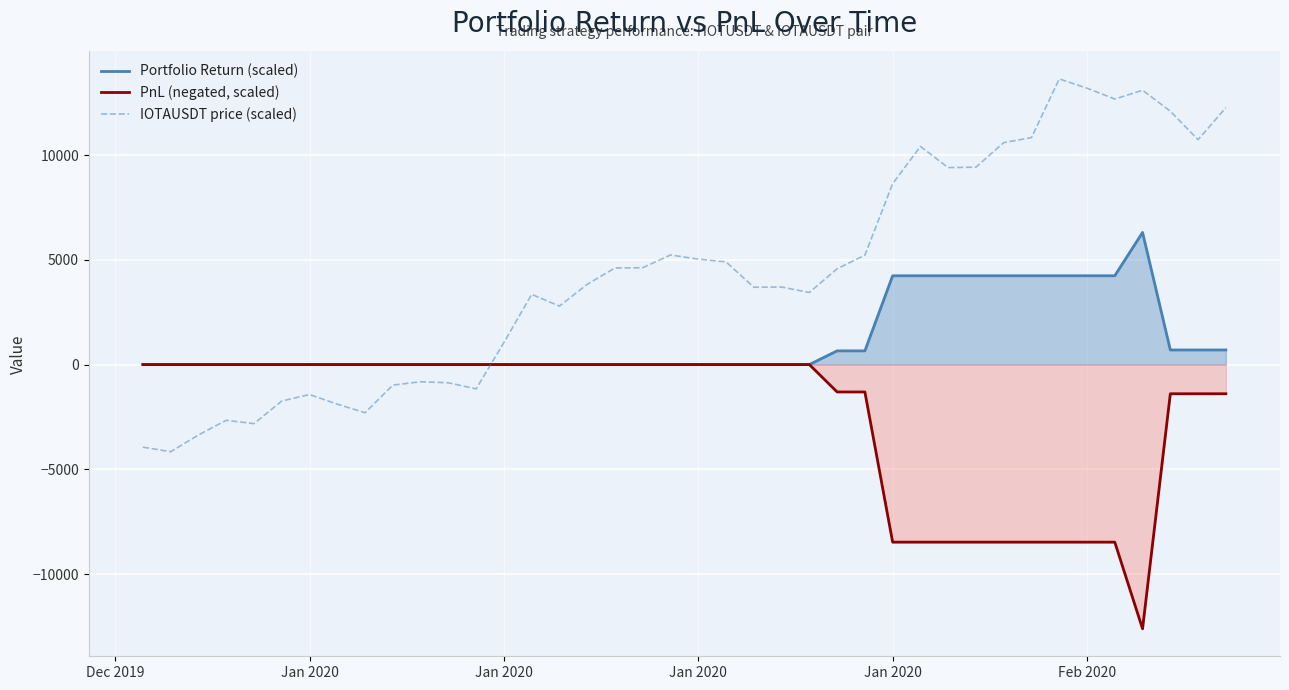

Which series has the largest total across all categories?

IOTAUSDT price (scaled)